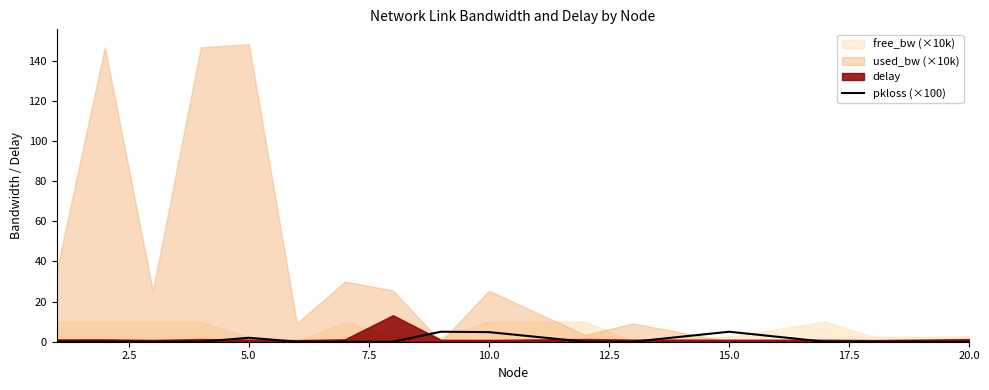

The value at 10.0 is 4.8. True or false?

True